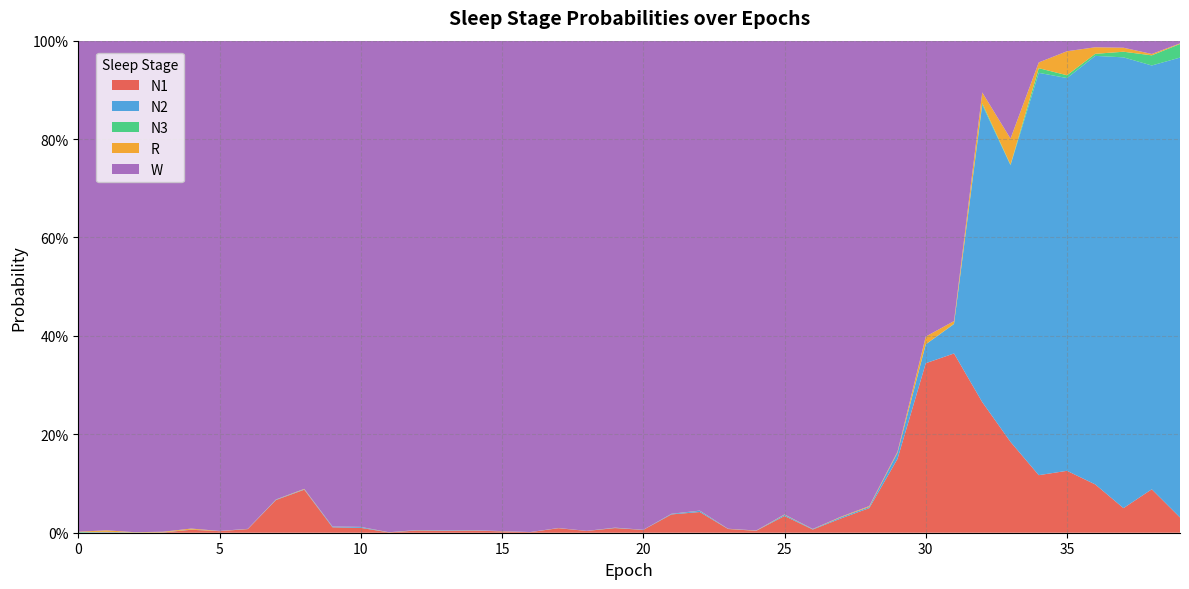

Reading right to left, what are all the values shown in this chart?

N1: 39=0.0	38=0.1	37=0.0	36=0.1	35=0.1	34=0.1	33=0.2	32=0.3	31=0.4	30=0.3	29=0.2	28=0.1	27=0.0	26=0.0	25=0.0	24=0.0	23=0.0	22=0.0	21=0.0	20=0.0	19=0.0	18=0.0	17=0.0	16=0.0	15=0.0	14=0.0	13=0.0	12=0.0	11=0.0	10=0.0	9=0.0	8=0.1	7=0.1	6=0.0	5=0.0	4=0.0	3=0.0	2=0.0	1=0.0	0=0.0
N2: 39=0.9	38=0.9	37=0.9	36=0.9	35=0.8	34=0.8	33=0.6	32=0.6	31=0.1	30=0.0	29=0.0	28=0.0	27=0.0	26=0.0	25=0.0	24=0.0	23=0.0	22=0.0	21=0.0	20=0.0	19=0.0	18=0.0	17=0.0	16=0.0	15=0.0	14=0.0	13=0.0	12=0.0	11=0.0	10=0.0	9=0.0	8=0.0	7=0.0	6=0.0	5=0.0	4=0.0	3=0.0	2=0.0	1=0.0	0=0.0
N3: 39=0.0	38=0.0	37=0.0	36=0.0	35=0.0	34=0.0	33=0.0	32=0.0	31=0.0	30=0.0	29=0.0	28=0.0	27=0.0	26=0.0	25=0.0	24=0.0	23=0.0	22=0.0	21=0.0	20=0.0	19=0.0	18=0.0	17=0.0	16=0.0	15=0.0	14=0.0	13=0.0	12=0.0	11=0.0	10=0.0	9=0.0	8=0.0	7=0.0	6=0.0	5=0.0	4=0.0	3=0.0	2=0.0	1=0.0	0=0.0
R: 39=0.0	38=0.0	37=0.0	36=0.0	35=0.0	34=0.0	33=0.1	32=0.0	31=0.0	30=0.0	29=0.0	28=0.0	27=0.0	26=0.0	25=0.0	24=0.0	23=0.0	22=0.0	21=0.0	20=0.0	19=0.0	18=0.0	17=0.0	16=0.0	15=0.0	14=0.0	13=0.0	12=0.0	11=0.0	10=0.0	9=0.0	8=0.0	7=0.0	6=0.0	5=0.0	4=0.0	3=0.0	2=0.0	1=0.0	0=0.0
W: 39=0.0	38=0.0	37=0.0	36=0.0	35=0.0	34=0.0	33=0.2	32=0.1	31=0.6	30=0.6	29=0.8	28=0.9	27=1.0	26=1.0	25=1.0	24=1.0	23=1.0	22=1.0	21=1.0	20=1.0	19=1.0	18=1.0	17=1.0	16=1.0	15=1.0	14=1.0	13=1.0	12=1.0	11=1.0	10=1.0	9=1.0	8=0.9	7=0.9	6=1.0	5=1.0	4=1.0	3=1.0	2=1.0	1=1.0	0=1.0